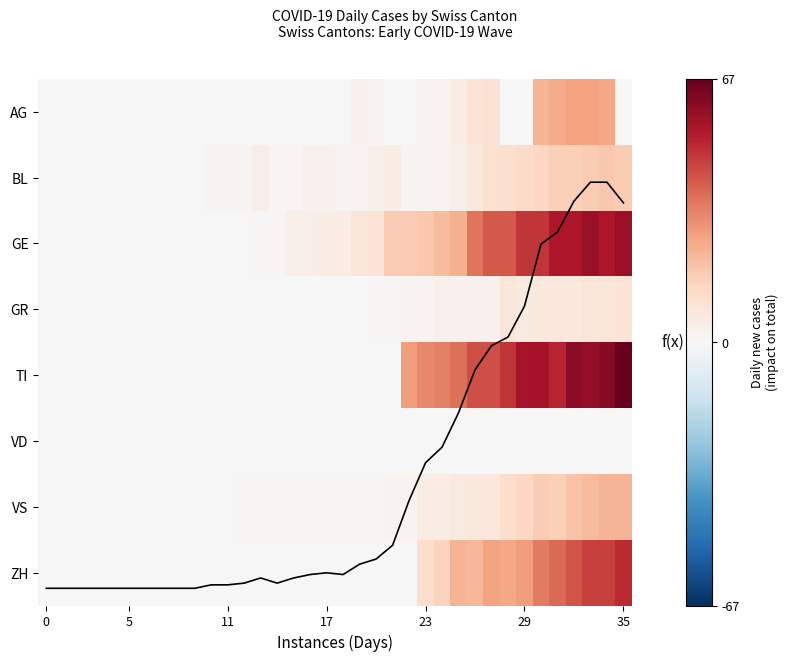

Which series has the widest spread of values?

TI